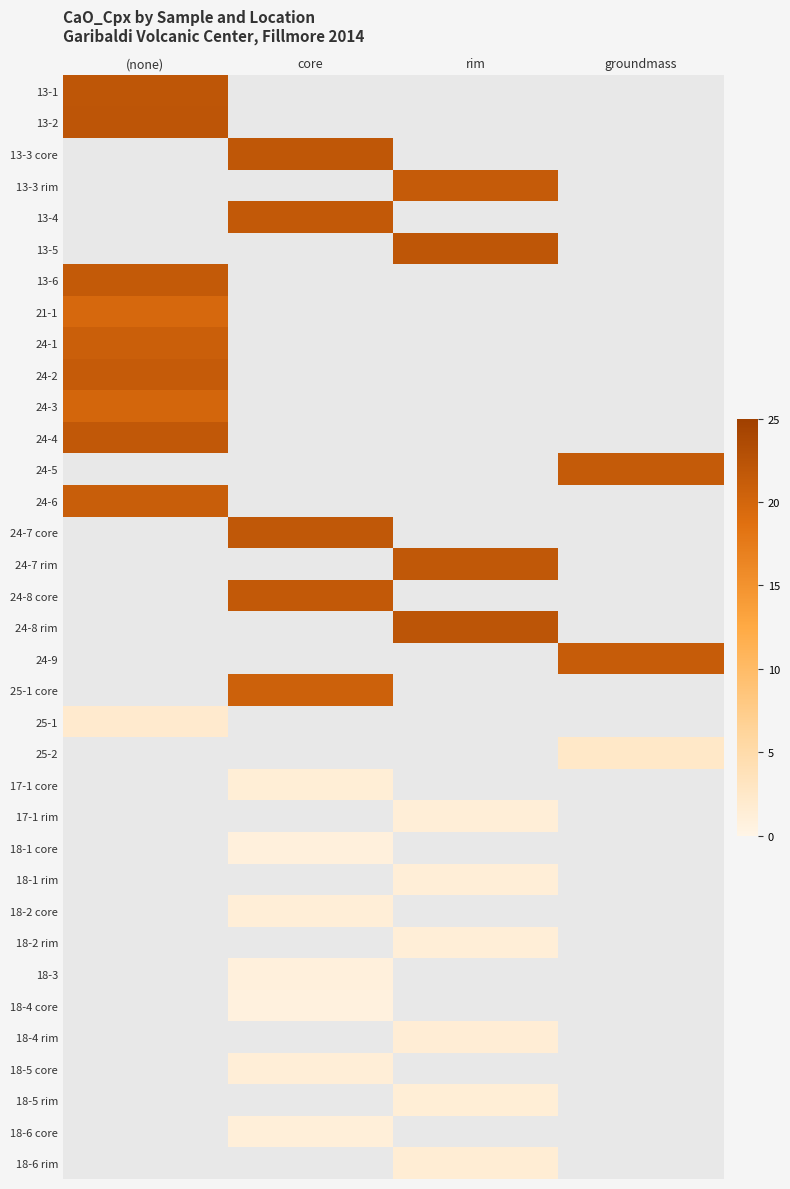

Is the value of 18-2 rim at rim greater than the value of 13-3 core at (none)?

No